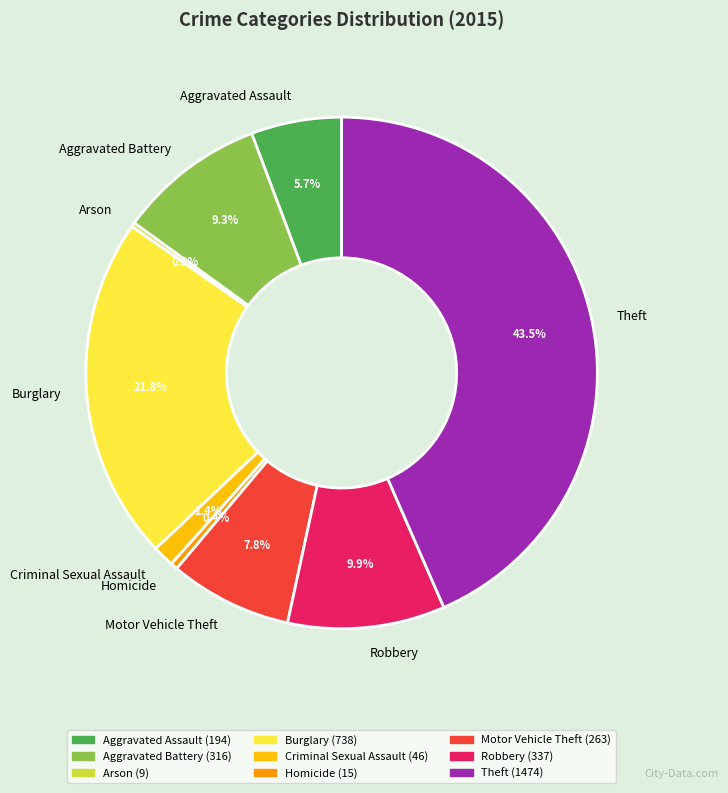

Does Burglary represent more than half of the total?

No